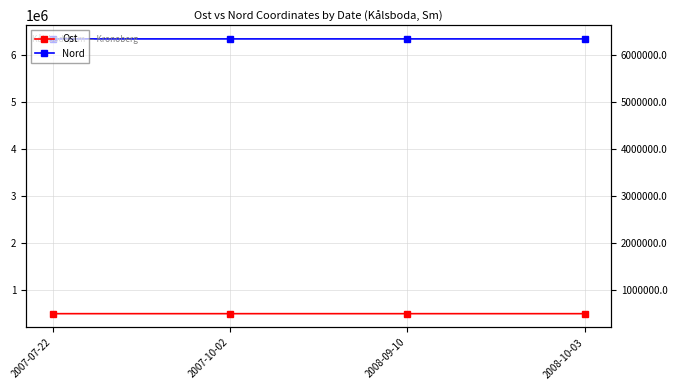

Is it true that Ost equals 505219.0 at 2007-10-02?

True